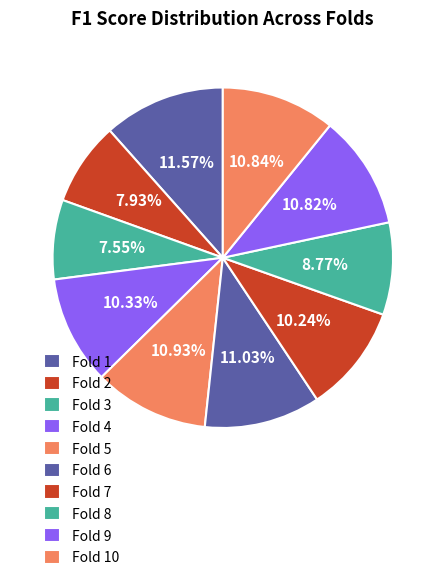

Which category has the biggest portion of the pie?

Fold 1